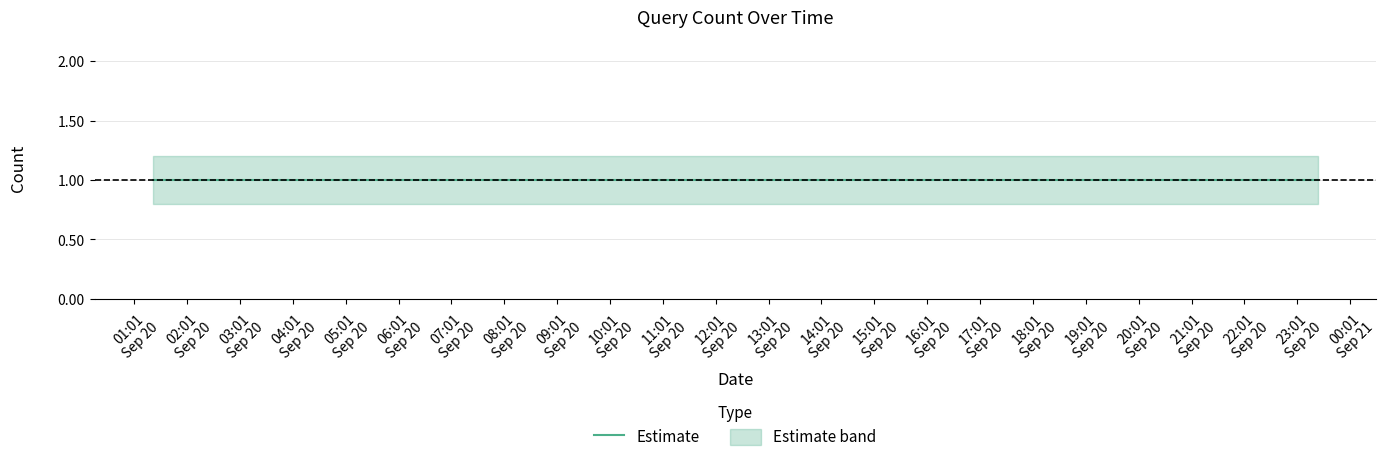

At which label is Estimate closest to 1?

2019-09-20 01:22:00